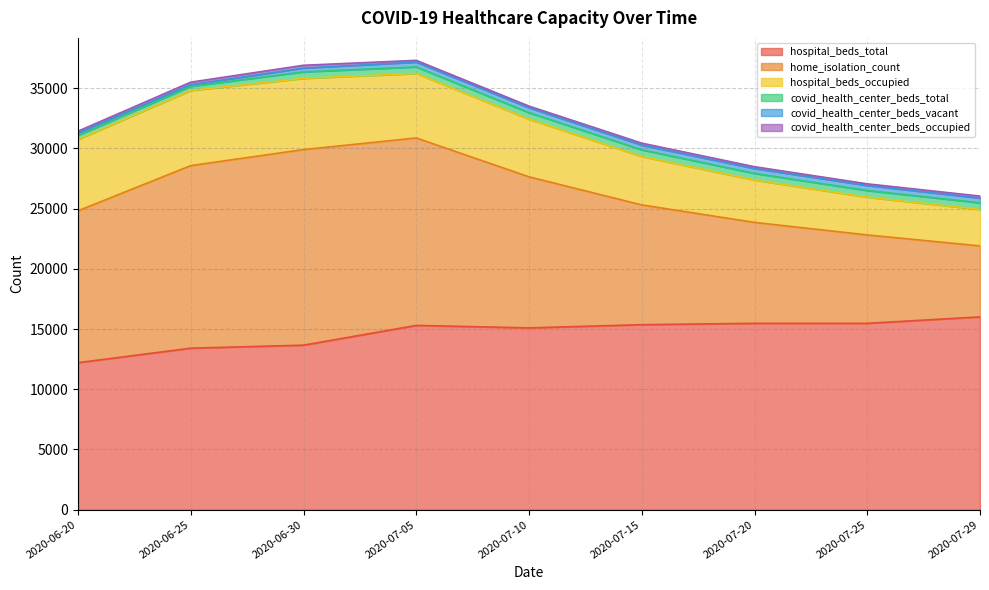

At which label is hospital_beds_occupied closest to 4634?

2020-07-10